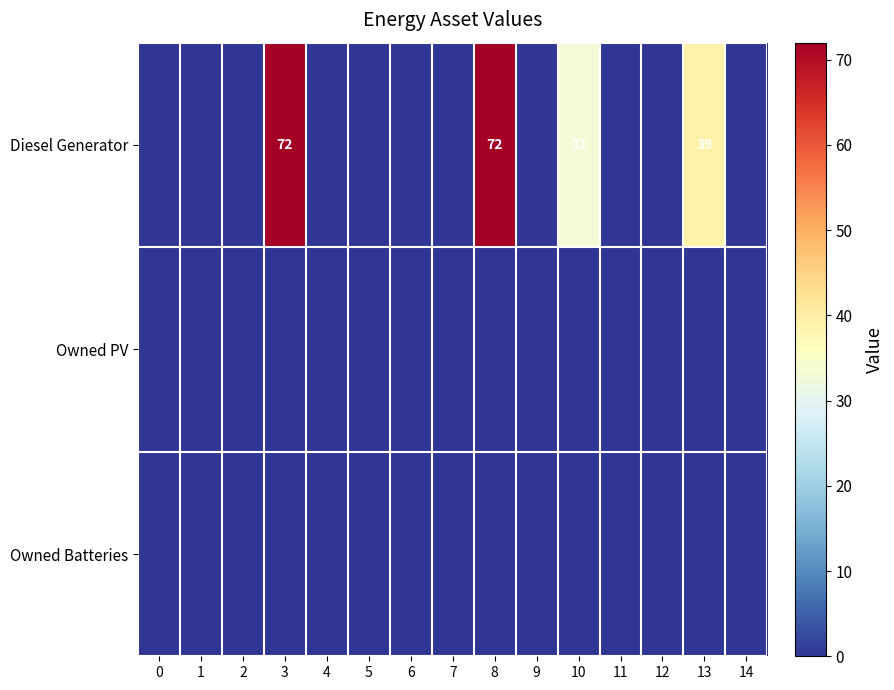

The value of Owned PV at 13 is 0. True or false?

True